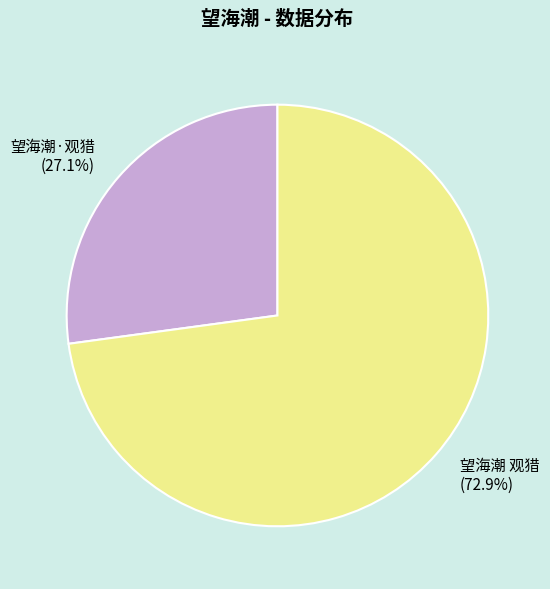

Which has a higher value, 望海潮·观猎 or 望海潮 观猎?

望海潮 观猎